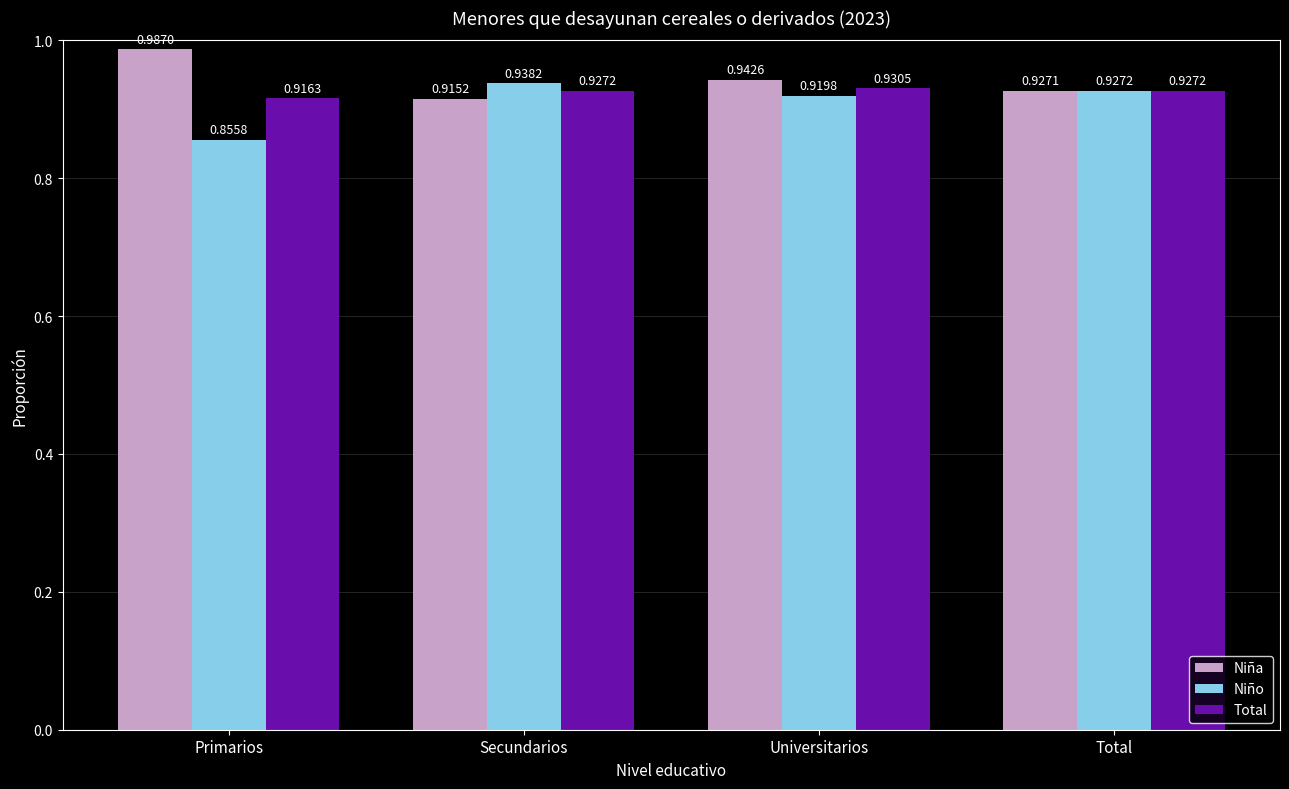

What is the total value across all series at Secundarios?

2.8